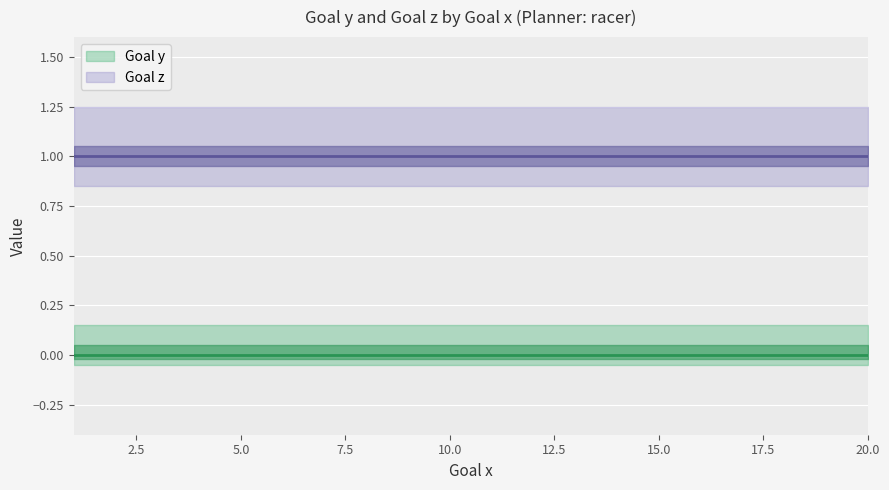

What is the difference between the highest and lowest values at 1?

1